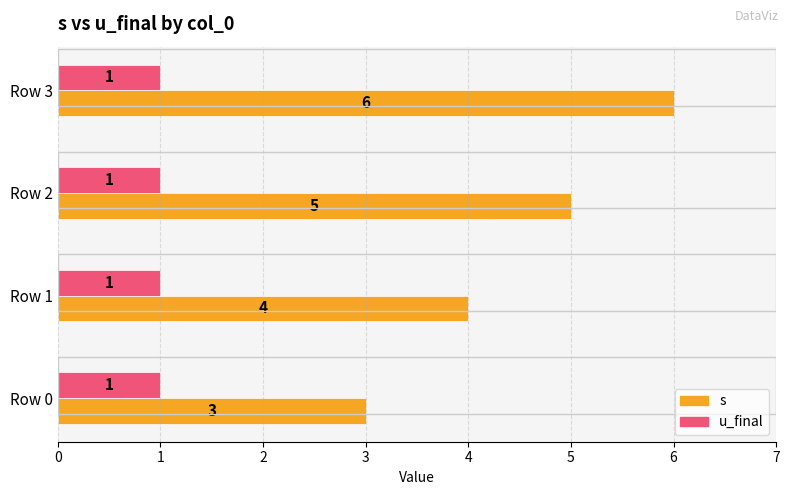

What is the lowest value of the s series?

3